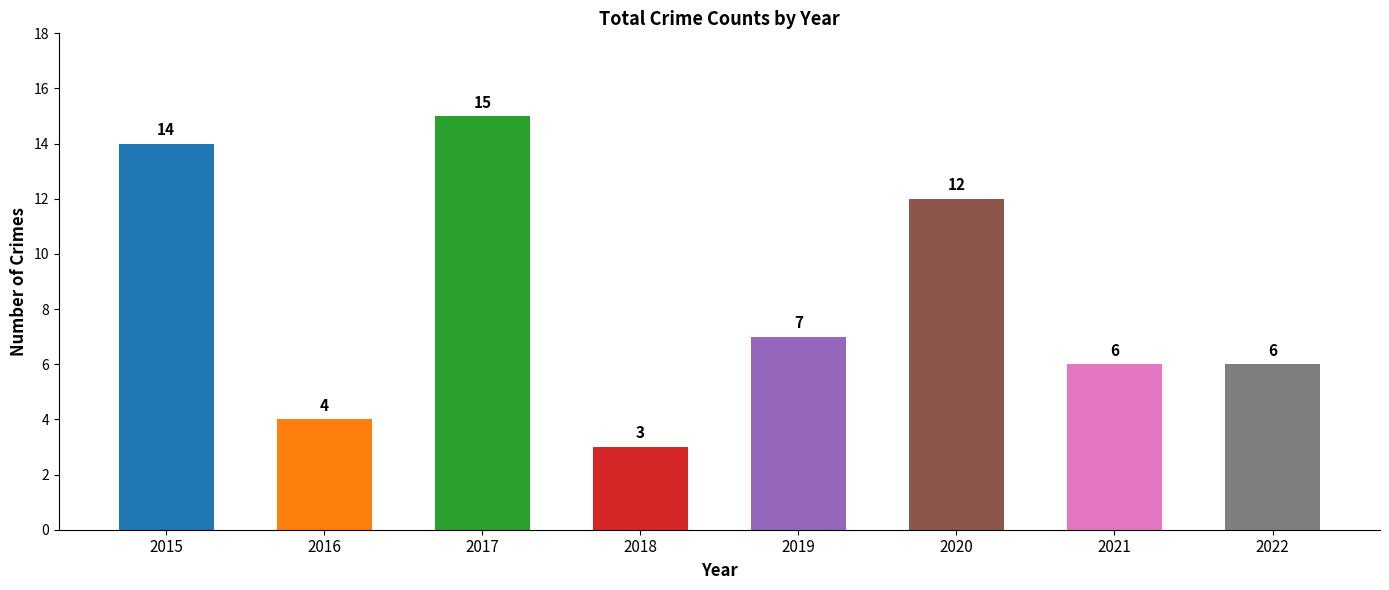

At which category does the chart reach its peak across all series?

2017